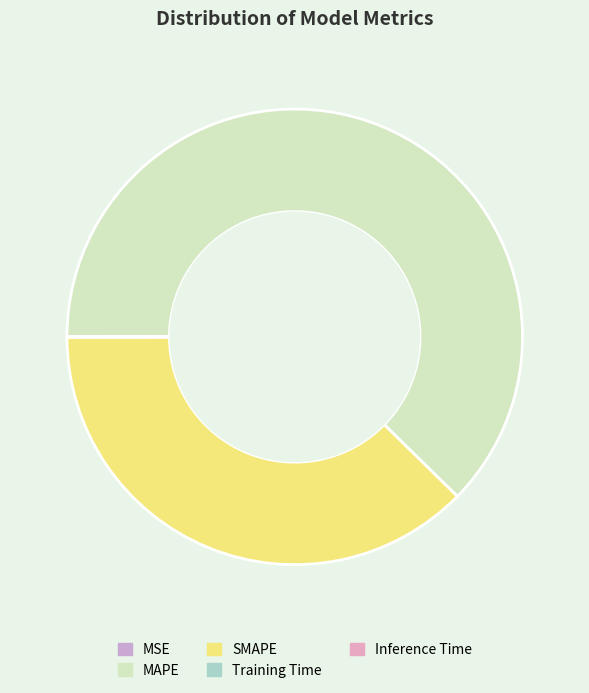

Do MSE and Training Time together represent more than half of the pie?

No